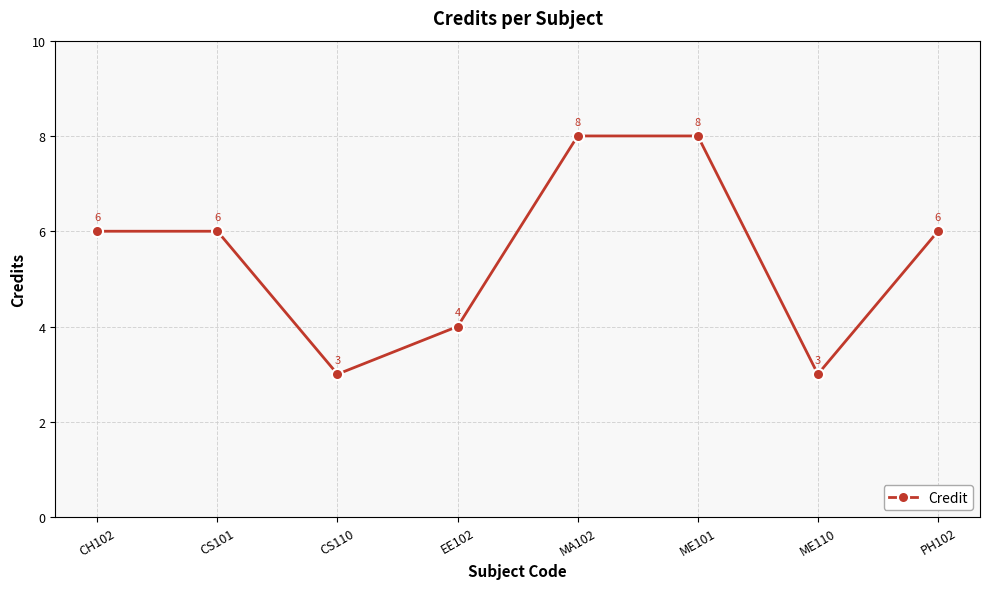

What is the label of the 8th point from the left?

PH102